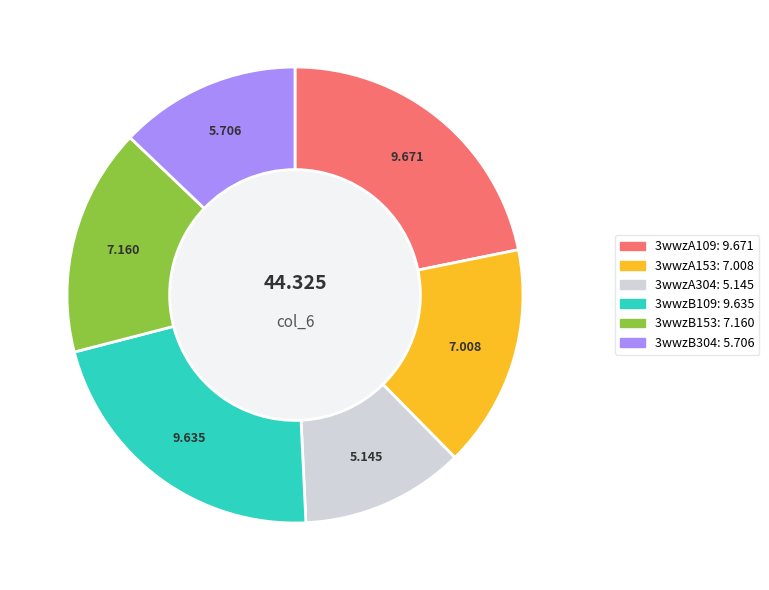

Which slice is the largest?

3wwzA109